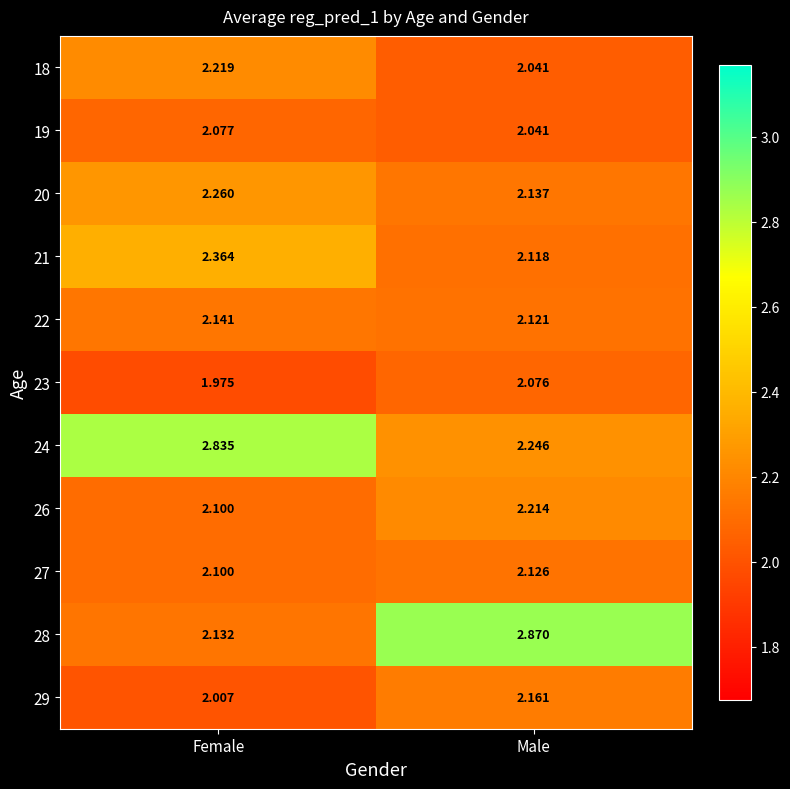

Where is 26 nearest to the value 2?

Female